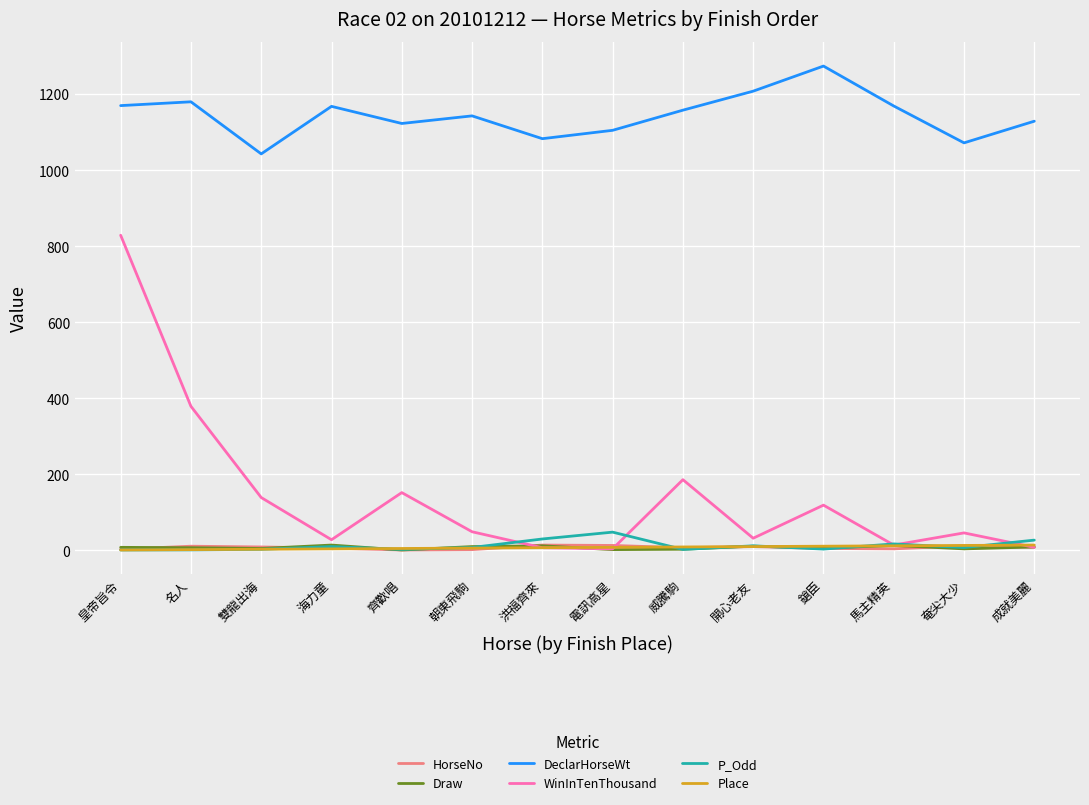

True or false: DeclarHorseWt and HorseNo cross at least once.

False